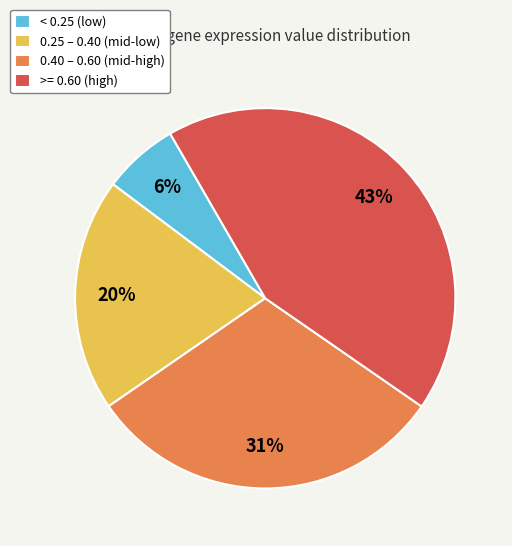

To the nearest percent, what is the combined percentage of < 0.25 (low) and 0.40 – 0.60 (mid-high)?

37%